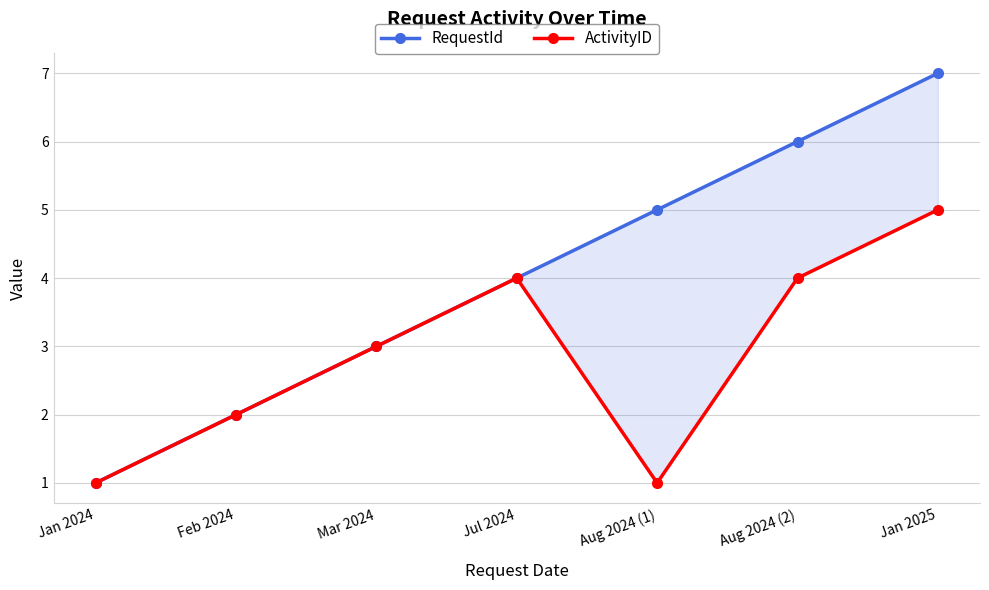

Which series changed the most between Jan 2024 and Mar 2024?

RequestId